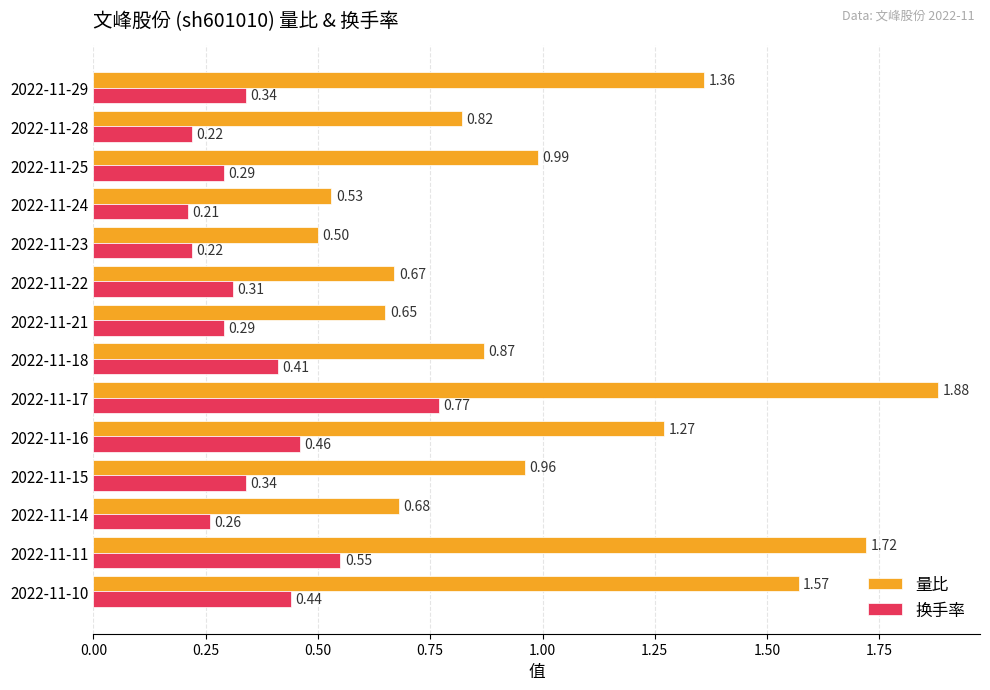

Is the value of 换手率 at 2022-11-23 greater than the value of 量比 at 2022-11-15?

No